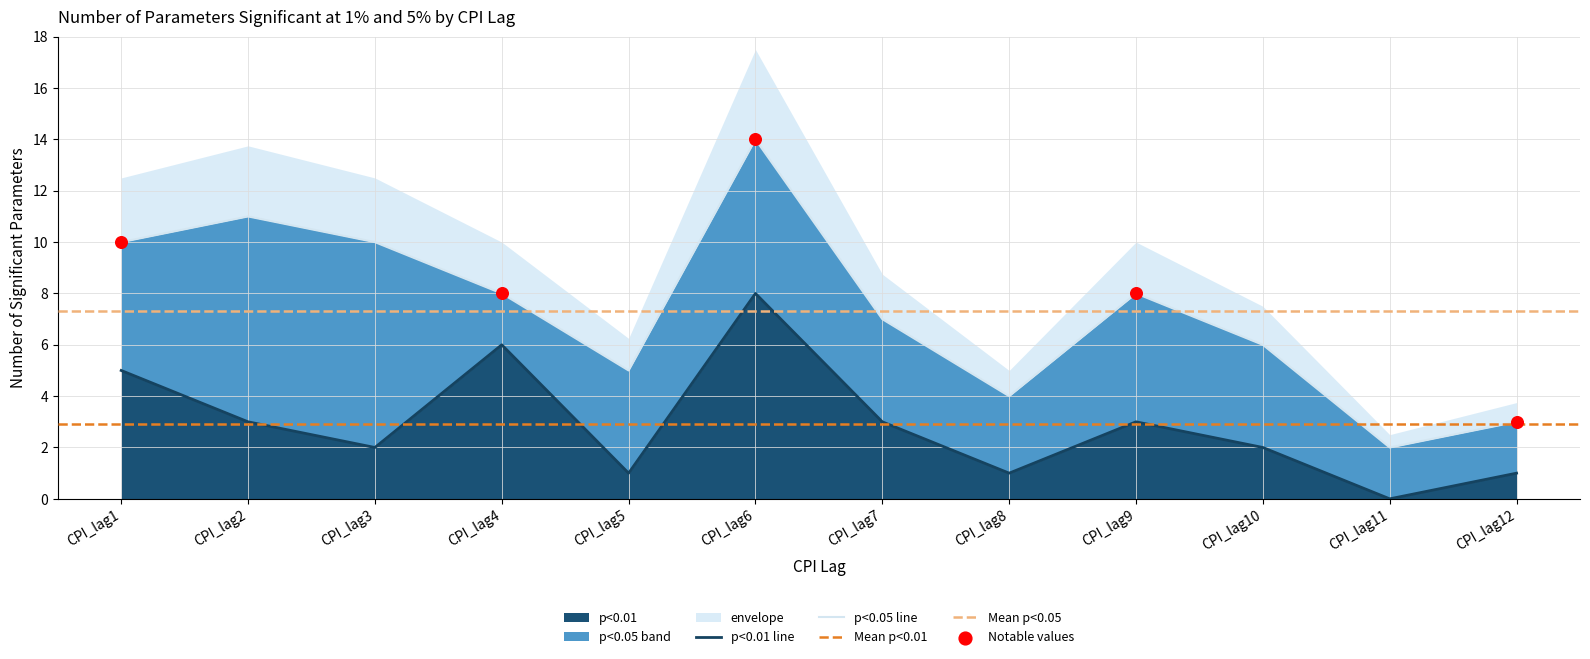

Is the value of p<0.05 at CPI_lag11 greater than the value of p<0.01 at CPI_lag4?

No